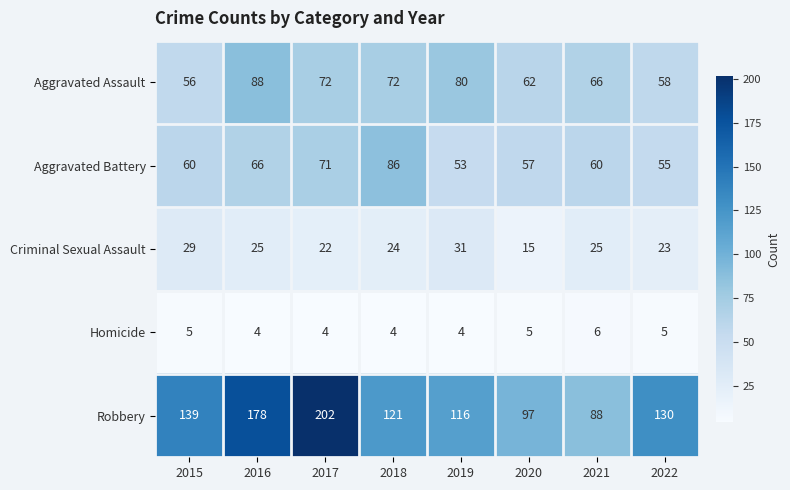

True or false: Robbery has a value of 73 at 2016.

False